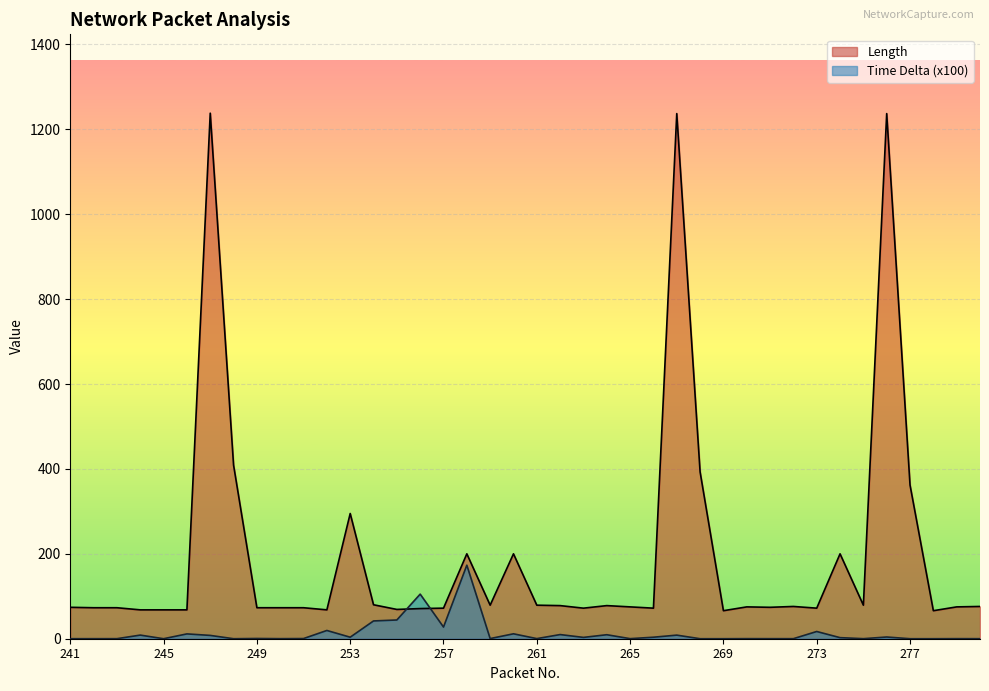

Reading left to right, what are all the values shown in this chart?

Length: 74.0	73.0	73.0	68.0	68.0	68.0	1238.0	409.0	73.0	73.0	73.0	68.0	295.0	80.0	69.0	71.0	72.0	200.0	79.0	200.0	79.0	78.0	72.0	78.0	75.0	72.0	1237.0	393.0	66.0	75.0	74.0	76.0	72.0	200.0	79.0	1237.0	362.0	66.0	75.0	76.0
Time Delta (x100): 0.0	0.1	0.1	8.5	0.0	11.4	7.8	0.0	0.6	0.1	0.4	19.4	3.6	41.9	44.1	105.0	27.5	173.2	0.3	11.6	0.3	9.8	3.1	9.4	0.2	3.6	8.5	0.0	0.0	0.2	0.1	0.1	17.0	2.5	0.1	4.0	0.0	0.0	0.2	0.1